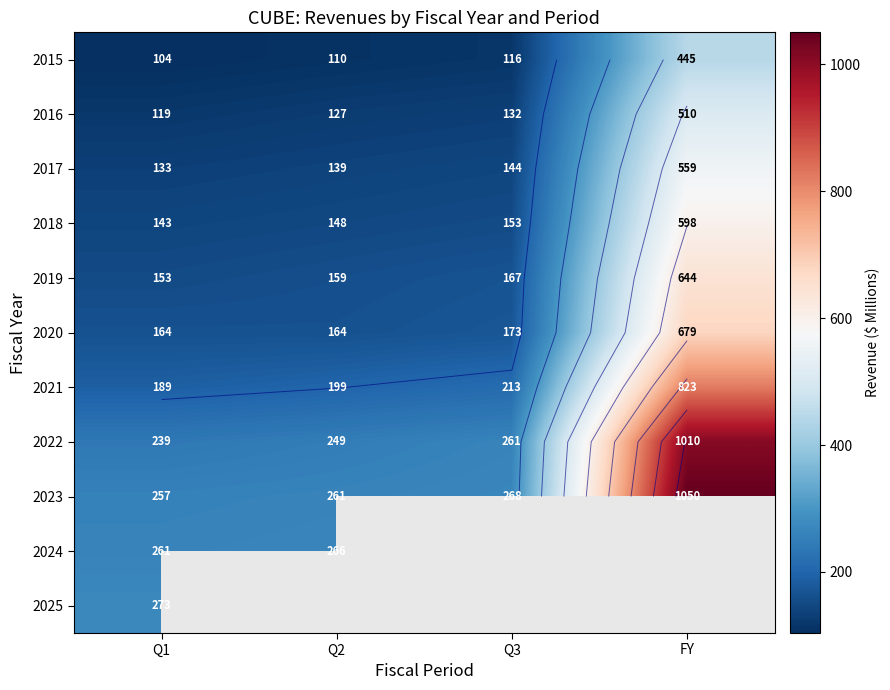

How many data points does each series have?

4